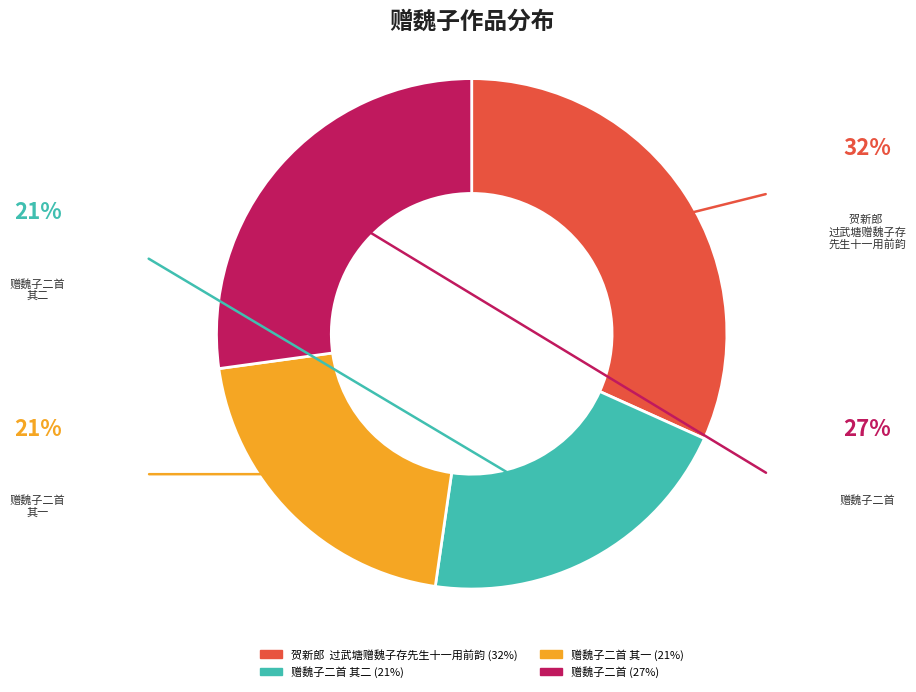

Does any single category account for the majority?

No